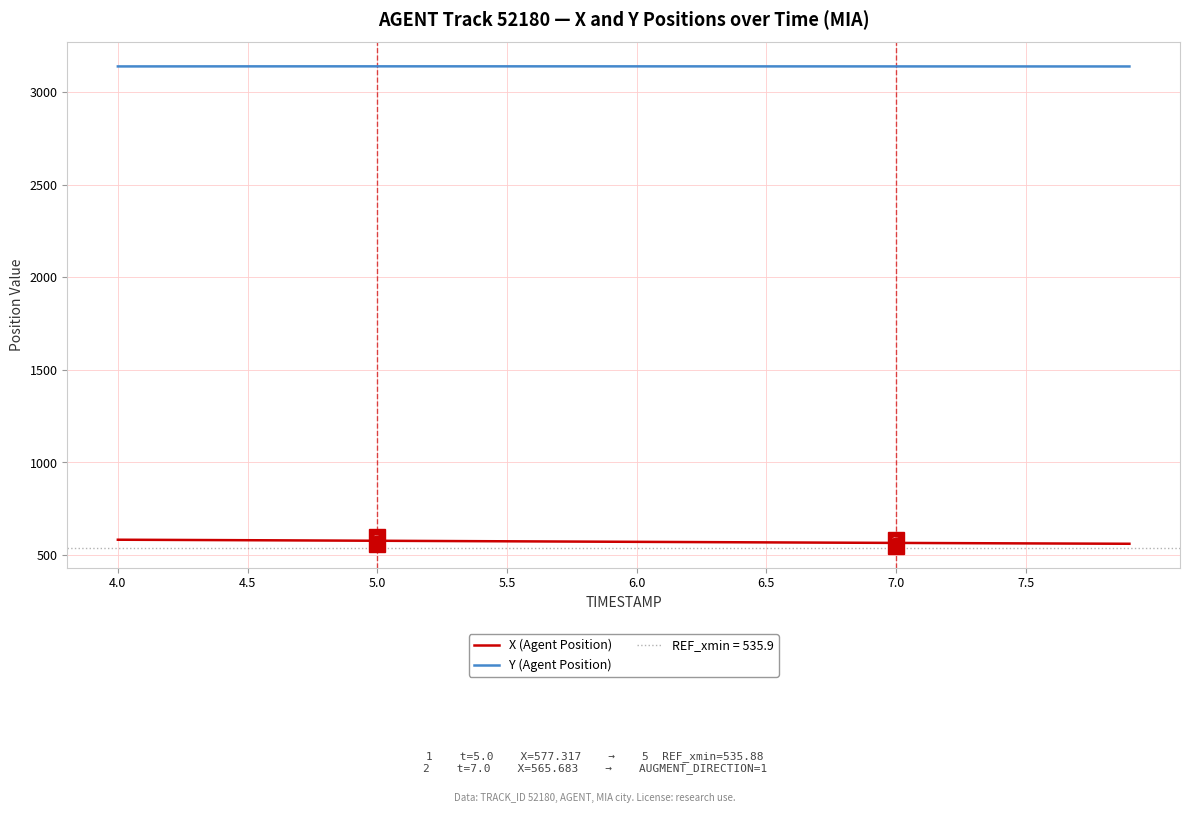

At how many categories does at least one series exceed 2185?

40